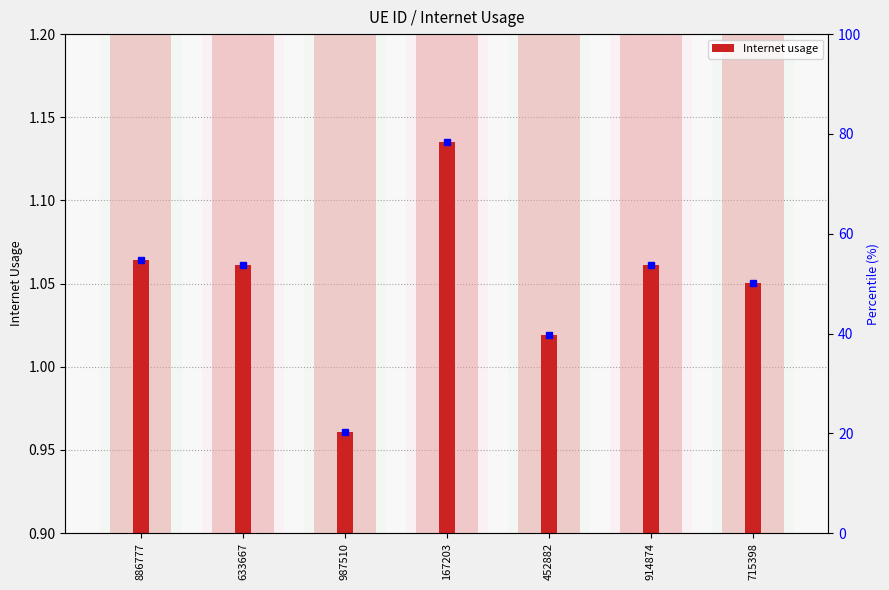

Which category has the lowest value across all series?

987510